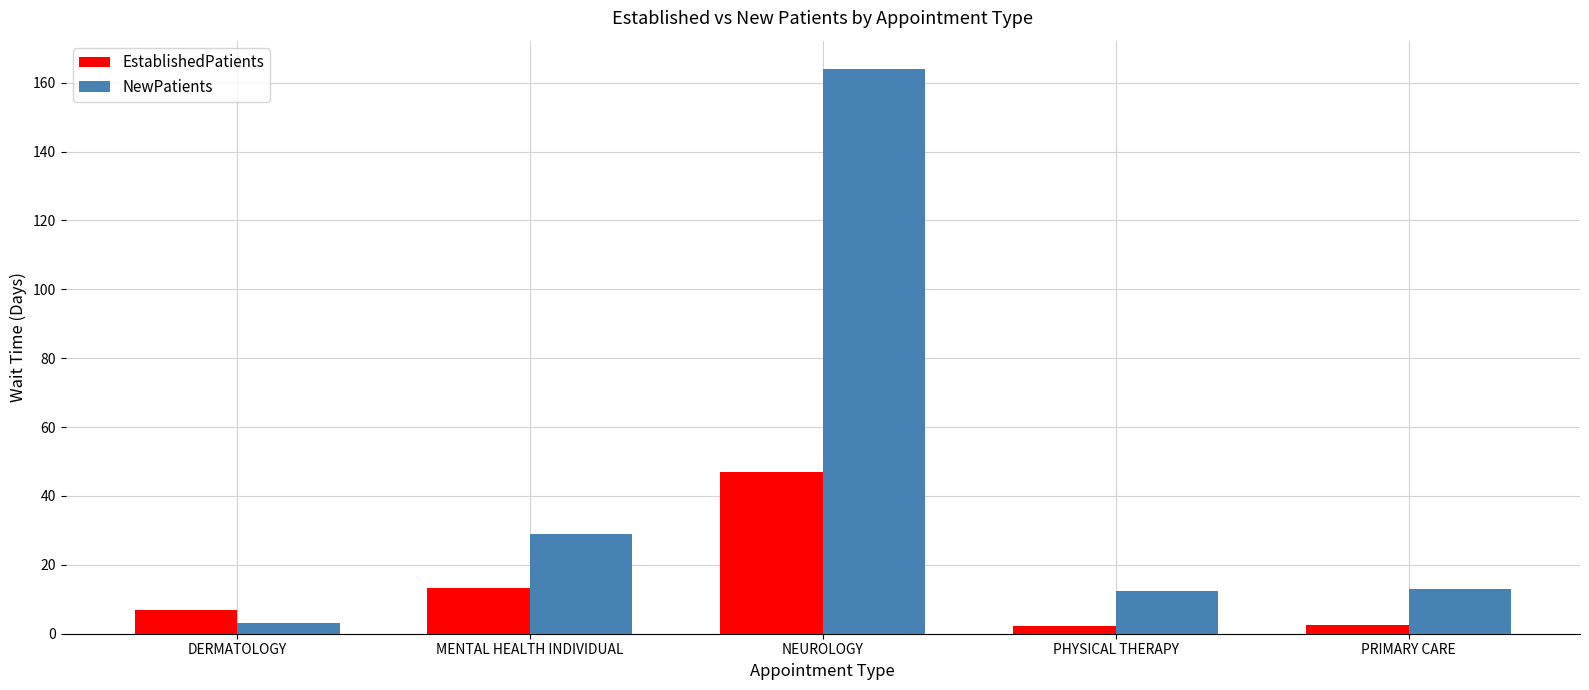

Read the NewPatients value at PHYSICAL THERAPY.

12.5